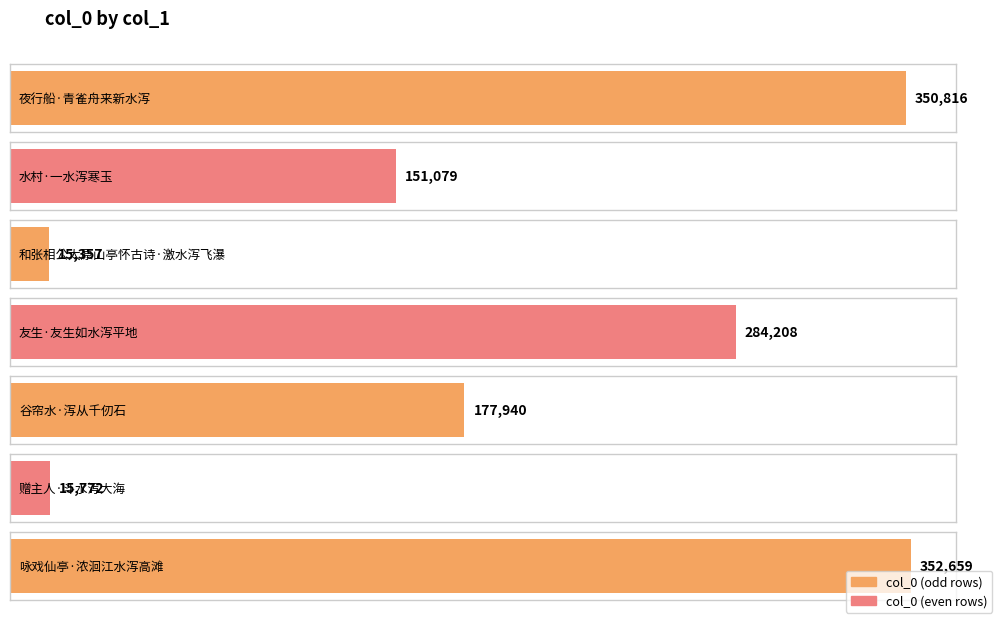

What is the sum of the values at 赠主人·斗水泻大海 and 咏戏仙亭·浓洄江水泻高滩?

368431